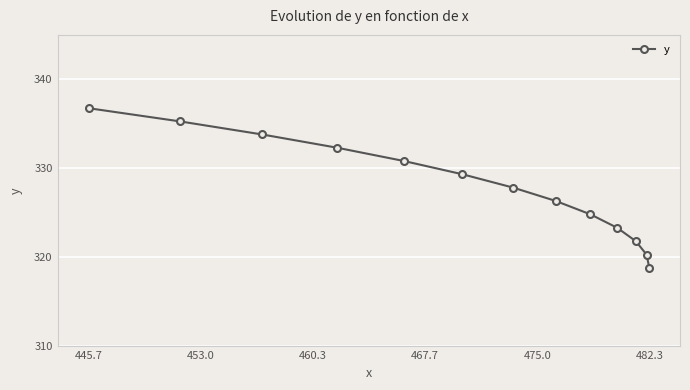

Where does the data first go above 327?

445.7